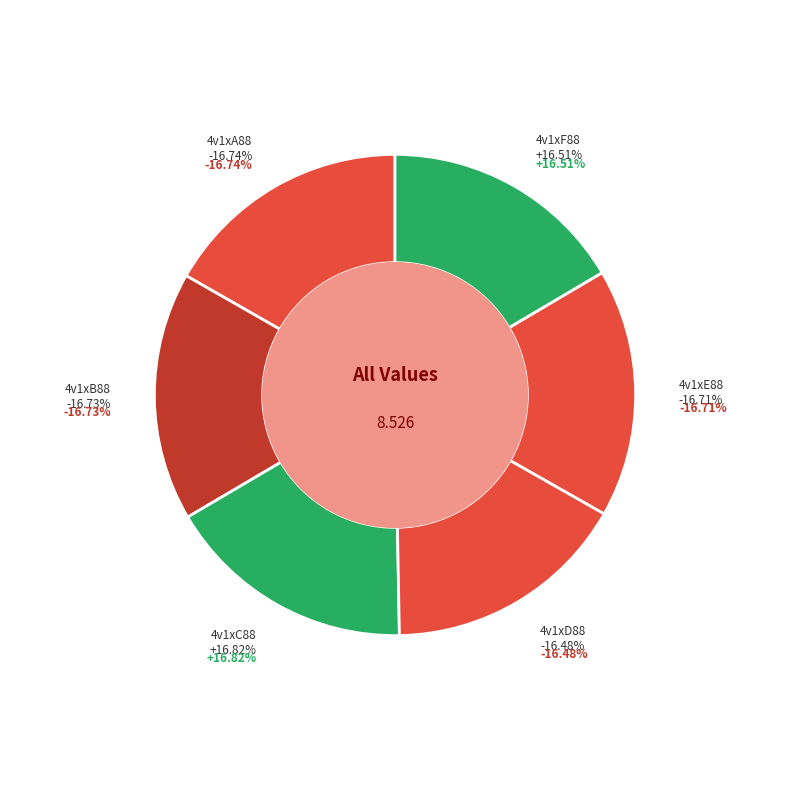

To the nearest percent, what is the average slice percentage?

17%